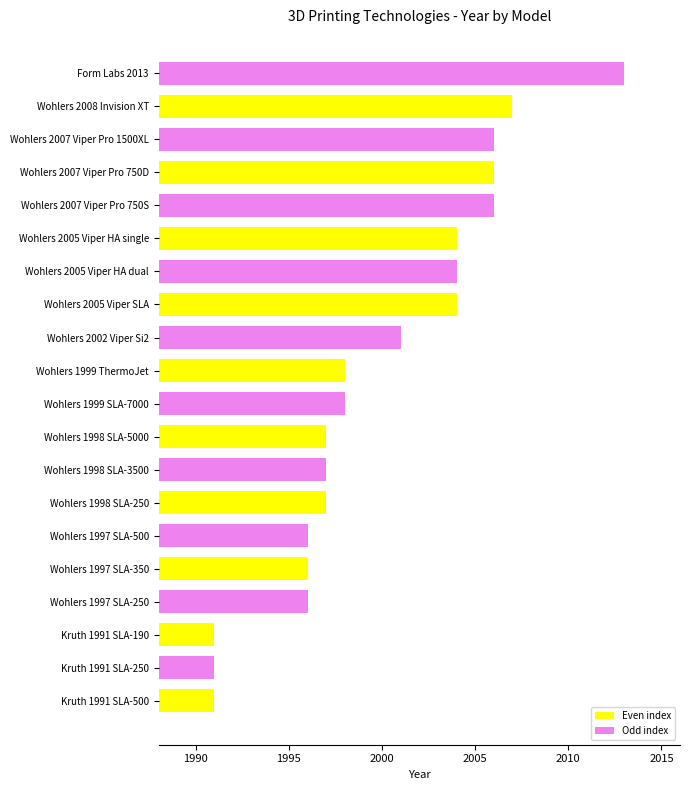

True or false: the data shows 3438 at Kruth 1991 SLA-500.

False